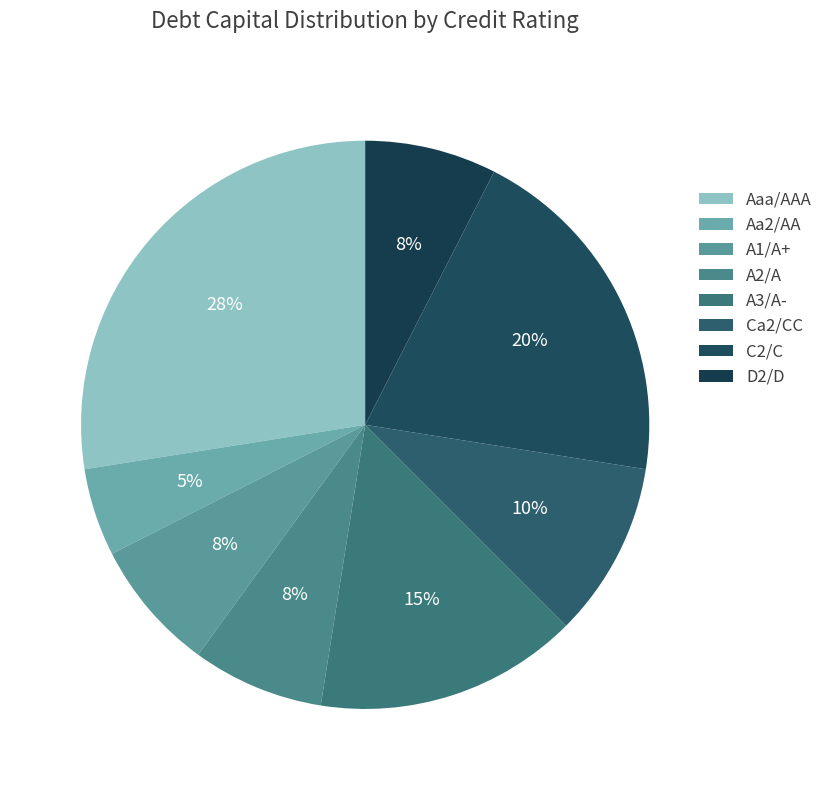

Count the number of slices in the pie.

8